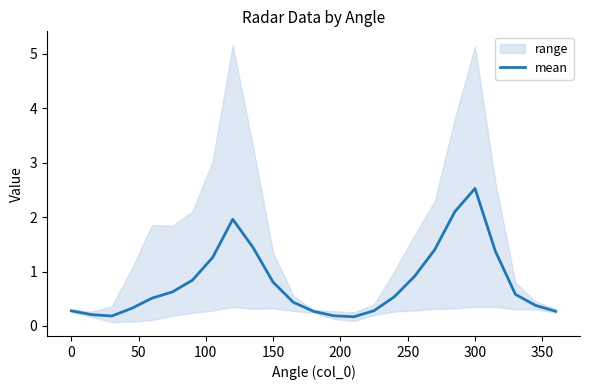

At which label does mean reach its peak?

300